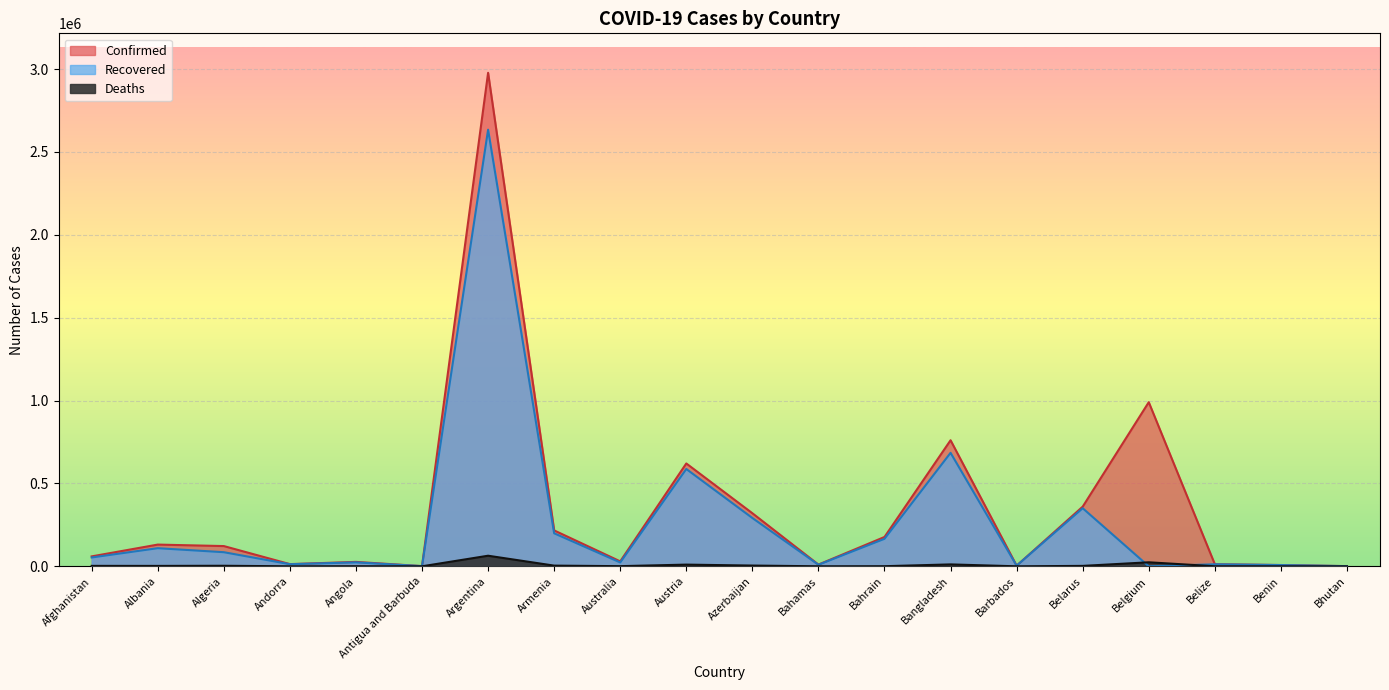

True or false: Deaths has more than 2 points higher than both neighbors.

True